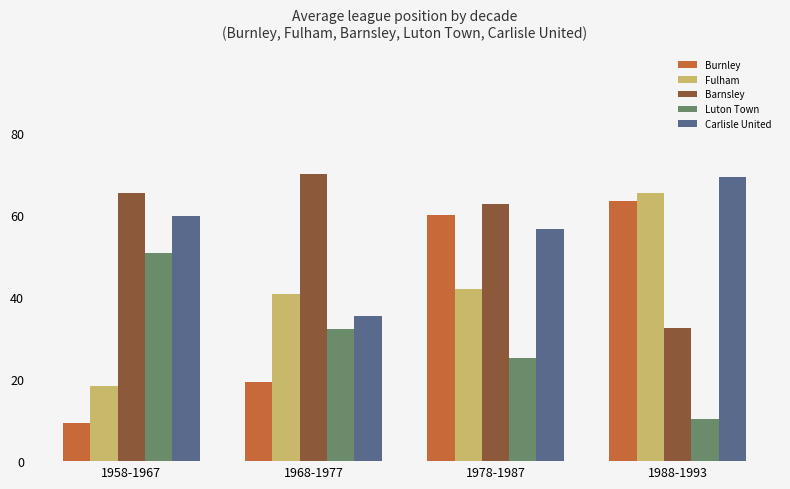

At which label does Carlisle United reach its minimum?

1968-1977